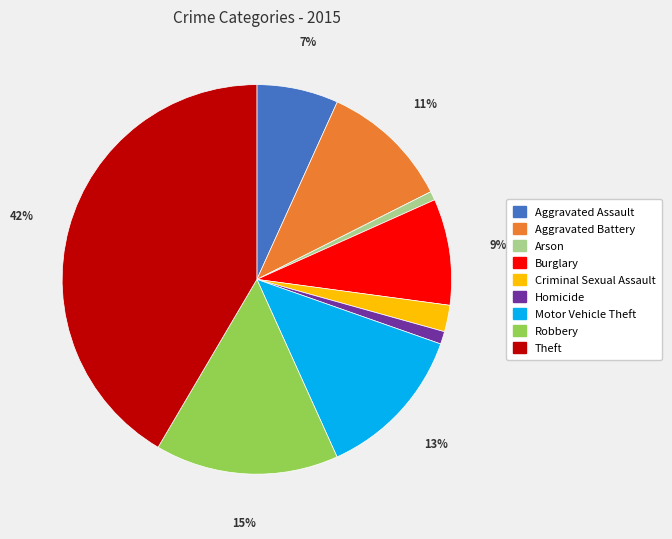

Which slice is the largest?

Theft